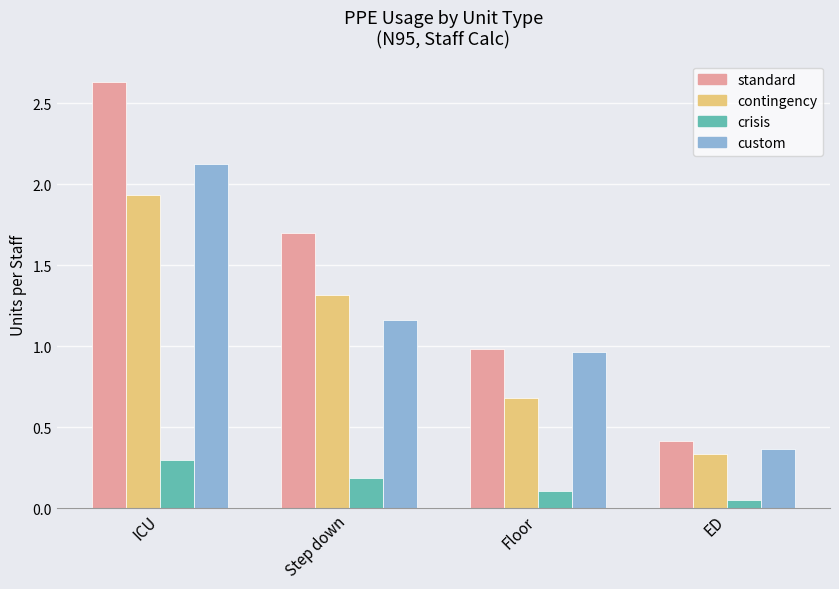

At which category is the sum across all series the highest?

ICU